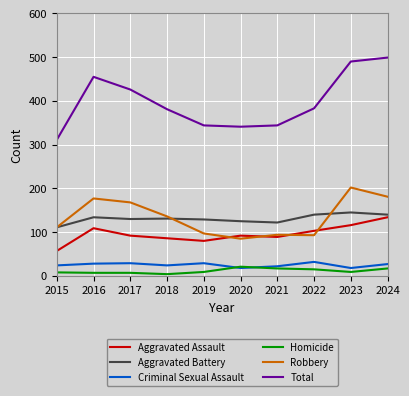

At which label does Robbery first exceed 136?

2016